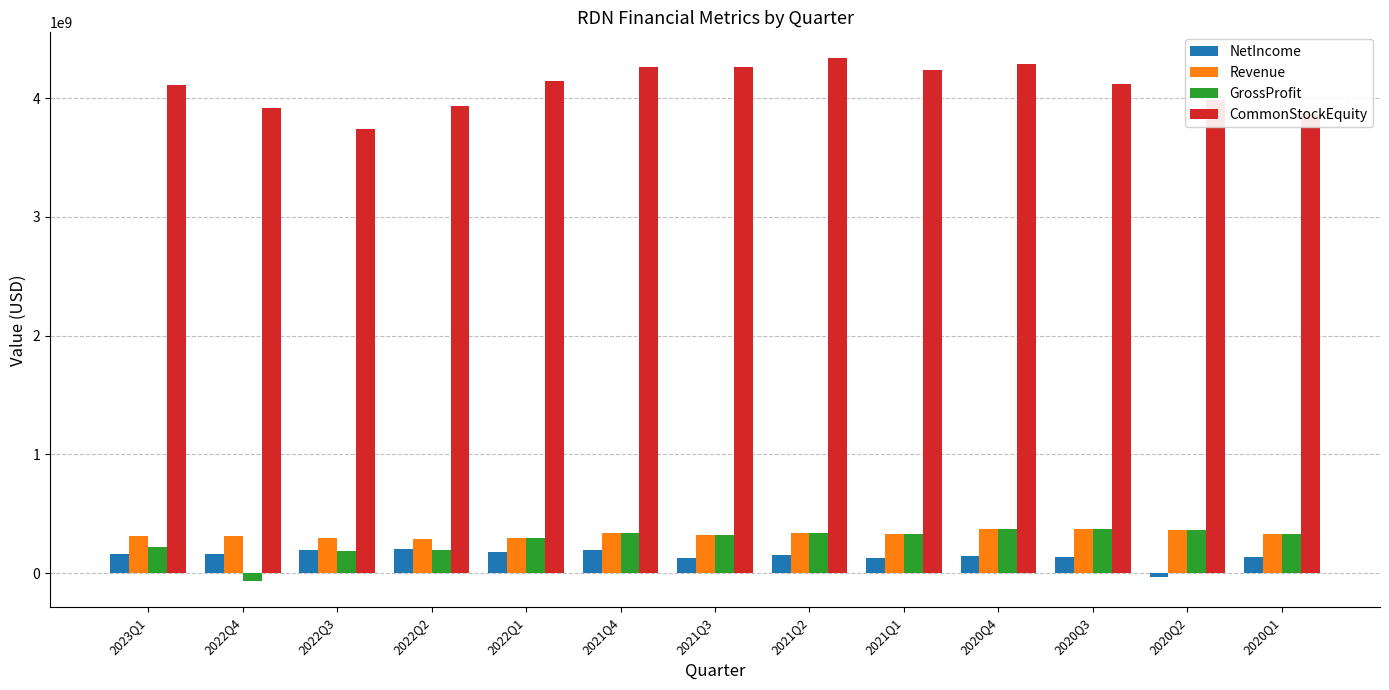

What is the maximum value shown in the chart?

4333833000